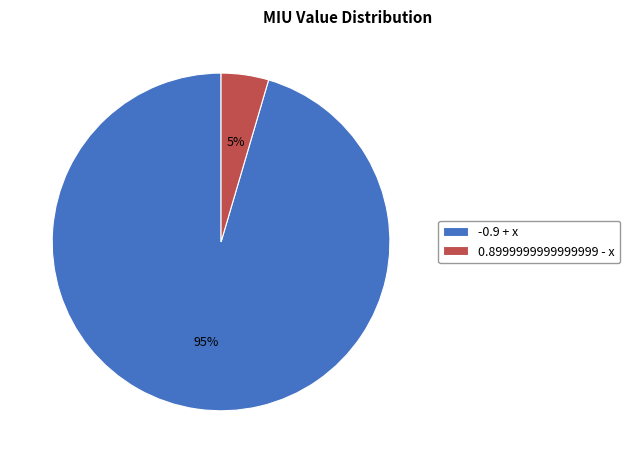

Which has a higher value, 0.8999999999999999 - x or -0.9 + x?

-0.9 + x